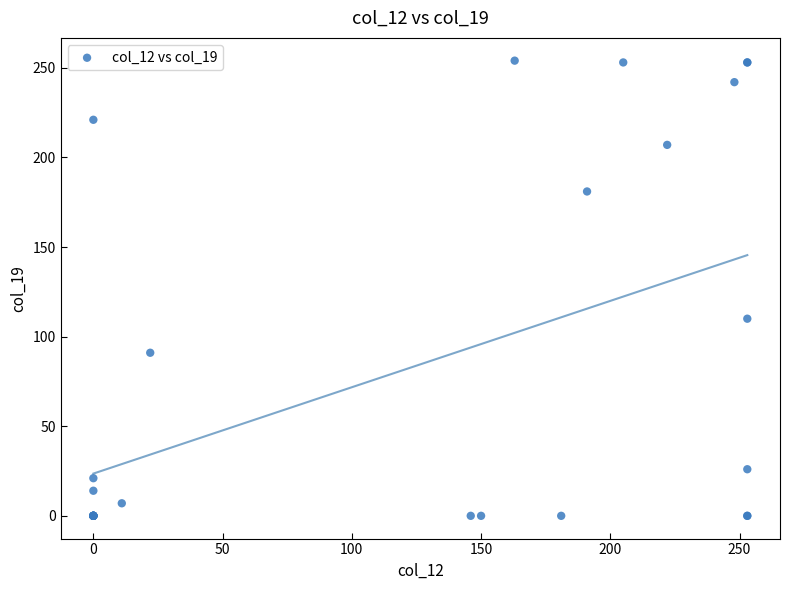

What Y value in the scatter plot is closest to 127?

110